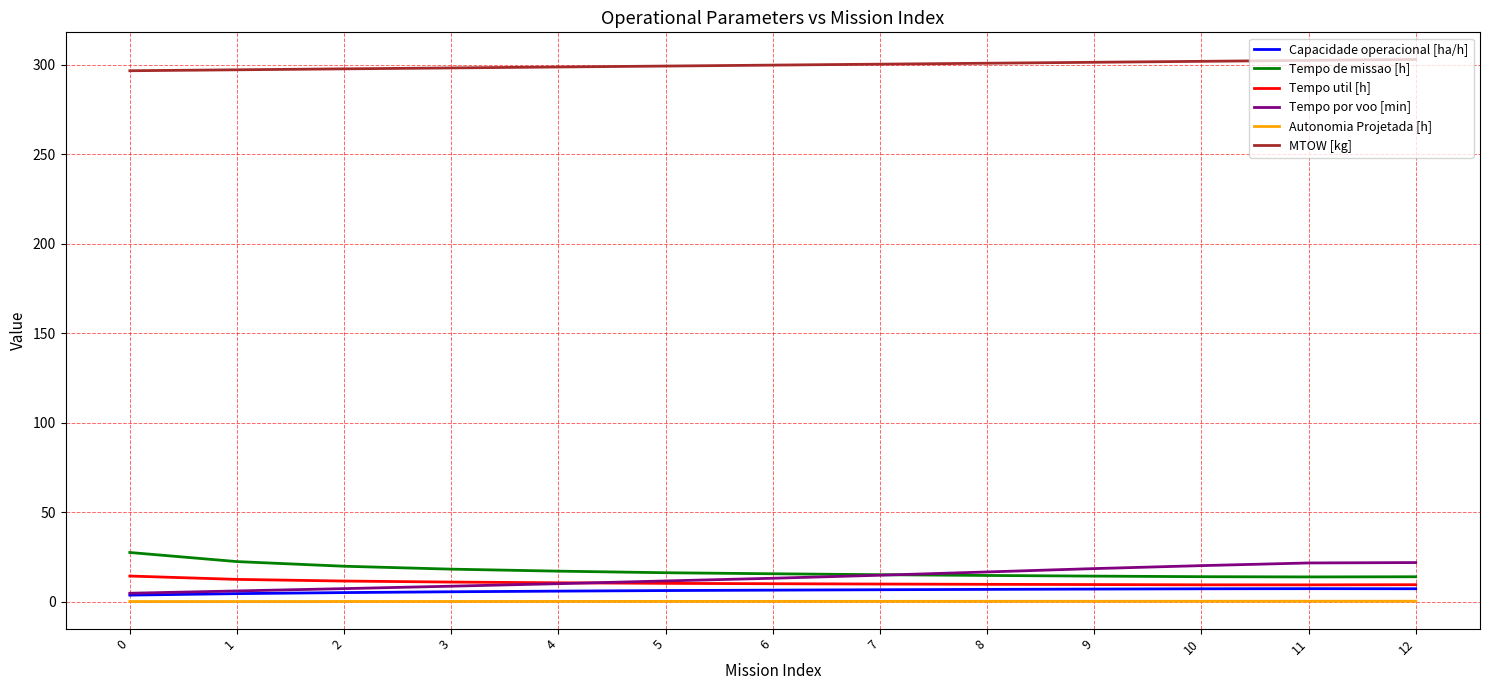

What is the difference between the Capacidade operacional [ha/h] values at 10 and 7?

0.5